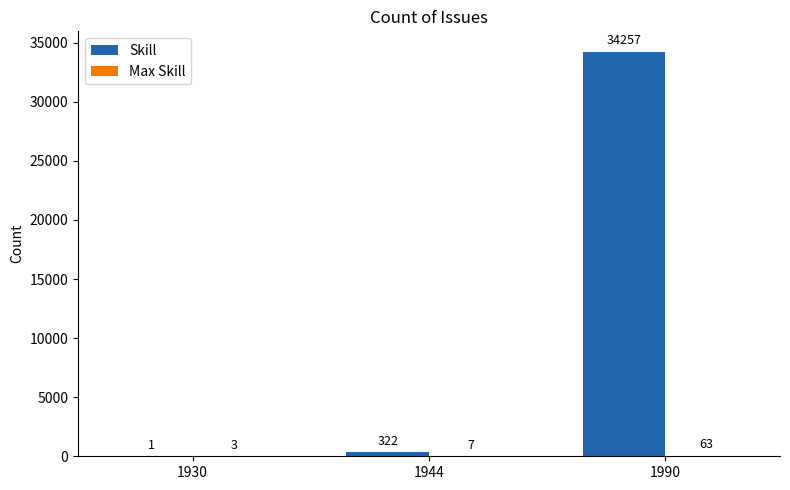

Which series has the largest total across all categories?

Skill